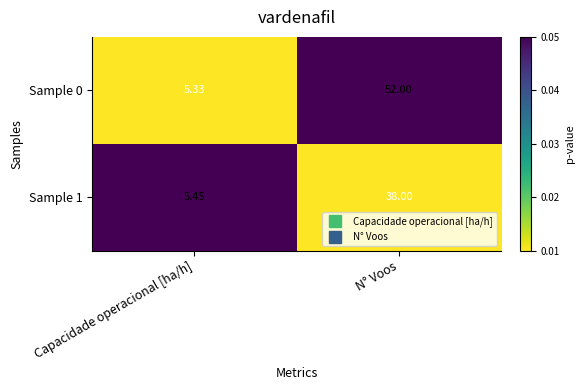

Which category has the highest value in the Sample 0 series?

N° Voos